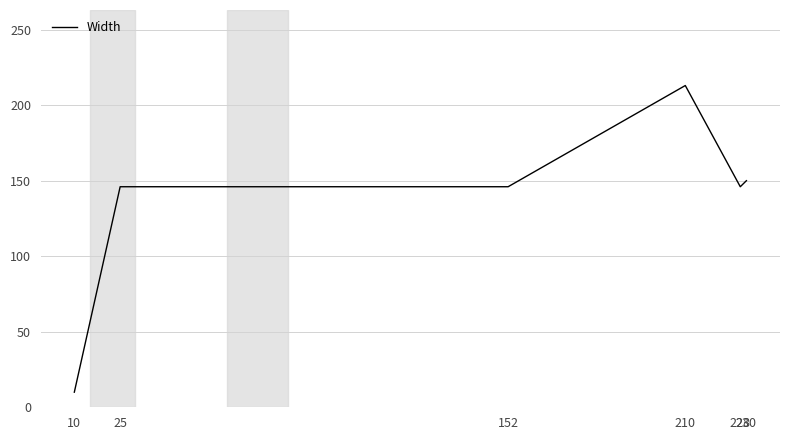

What is the sum of all values?

811